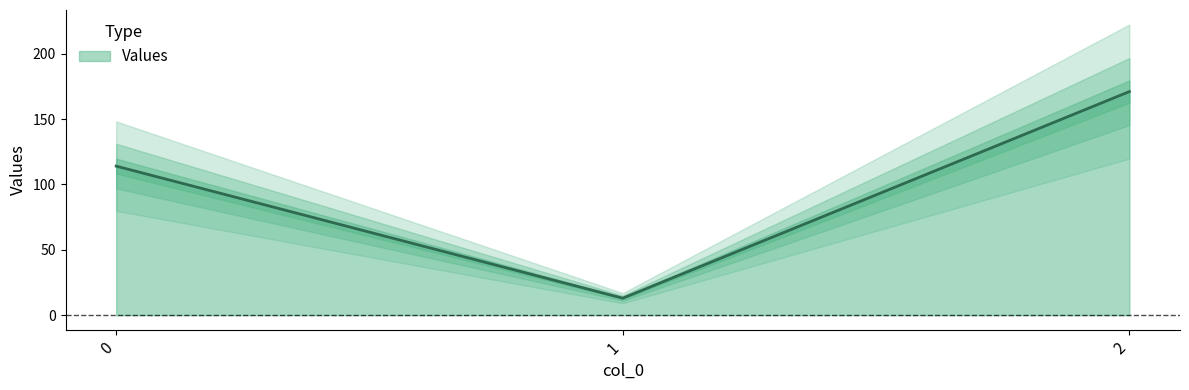

What is the average value?

99